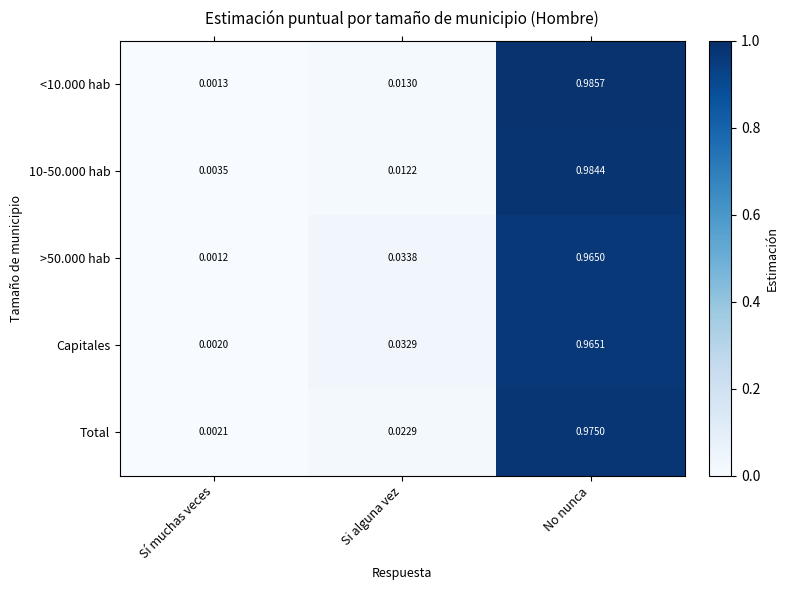

Which label corresponds to the smallest value in the chart?

Sí muchas veces